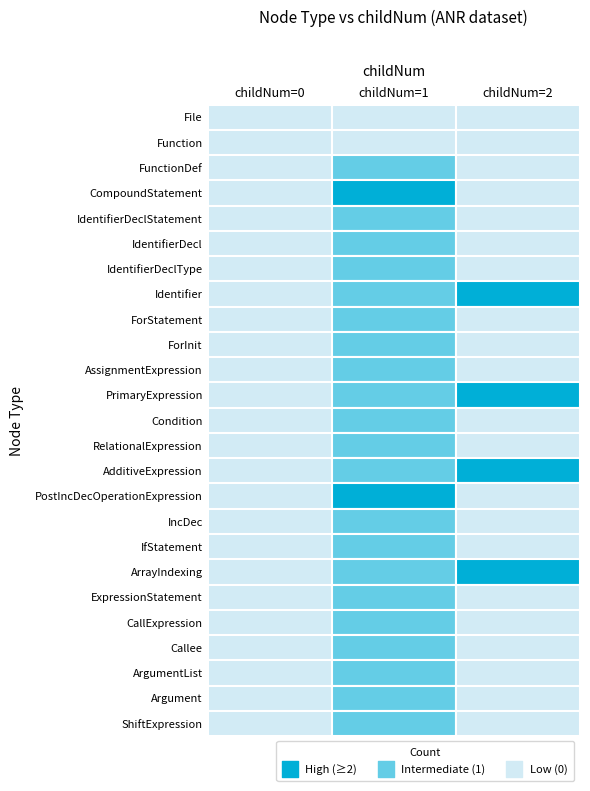

True or false: IdentifierDeclStatement has a value of 0 at 0.

True